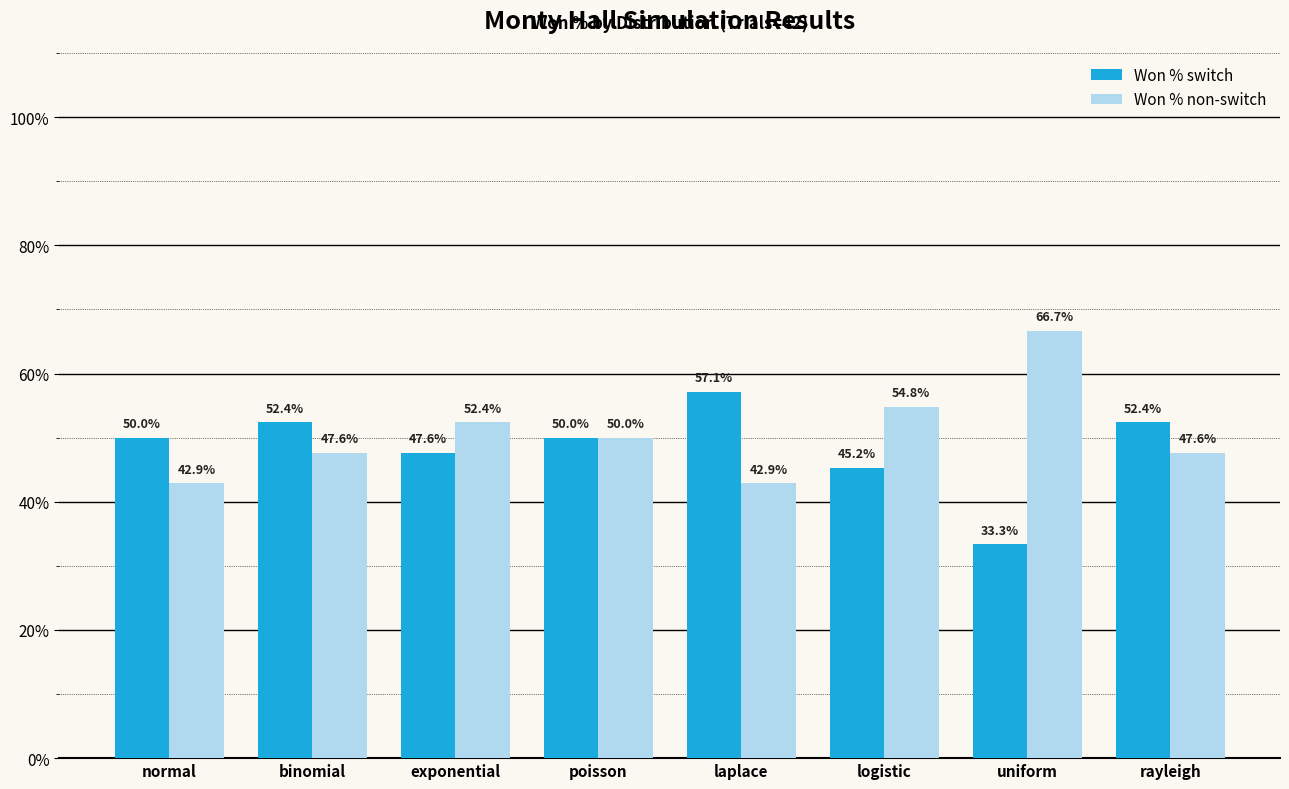

Is the value of Won % switch at uniform greater than the value of Won % non-switch at uniform?

No